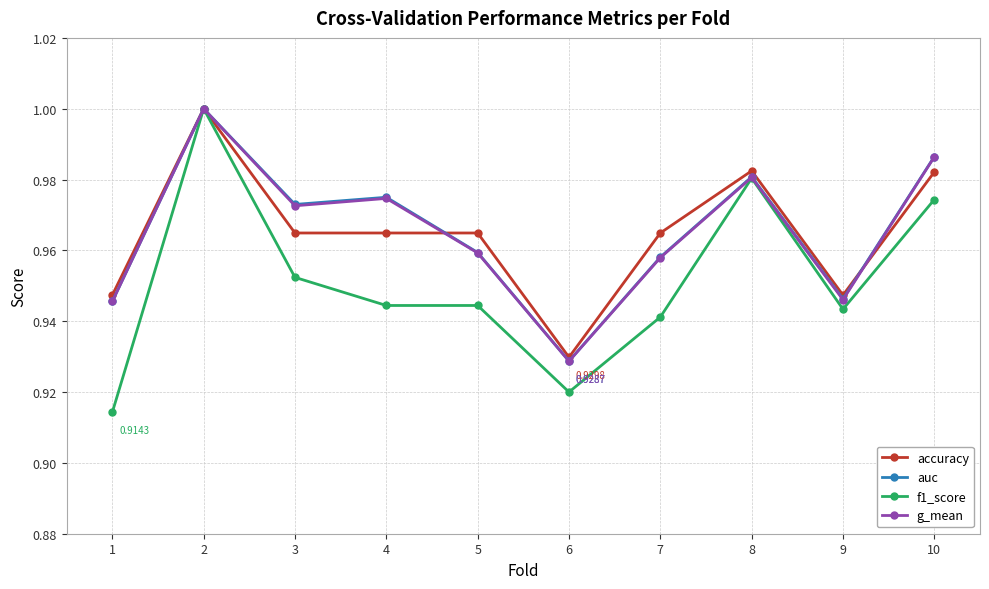

Is the value of auc at 1 greater than the value of g_mean at 7?

No